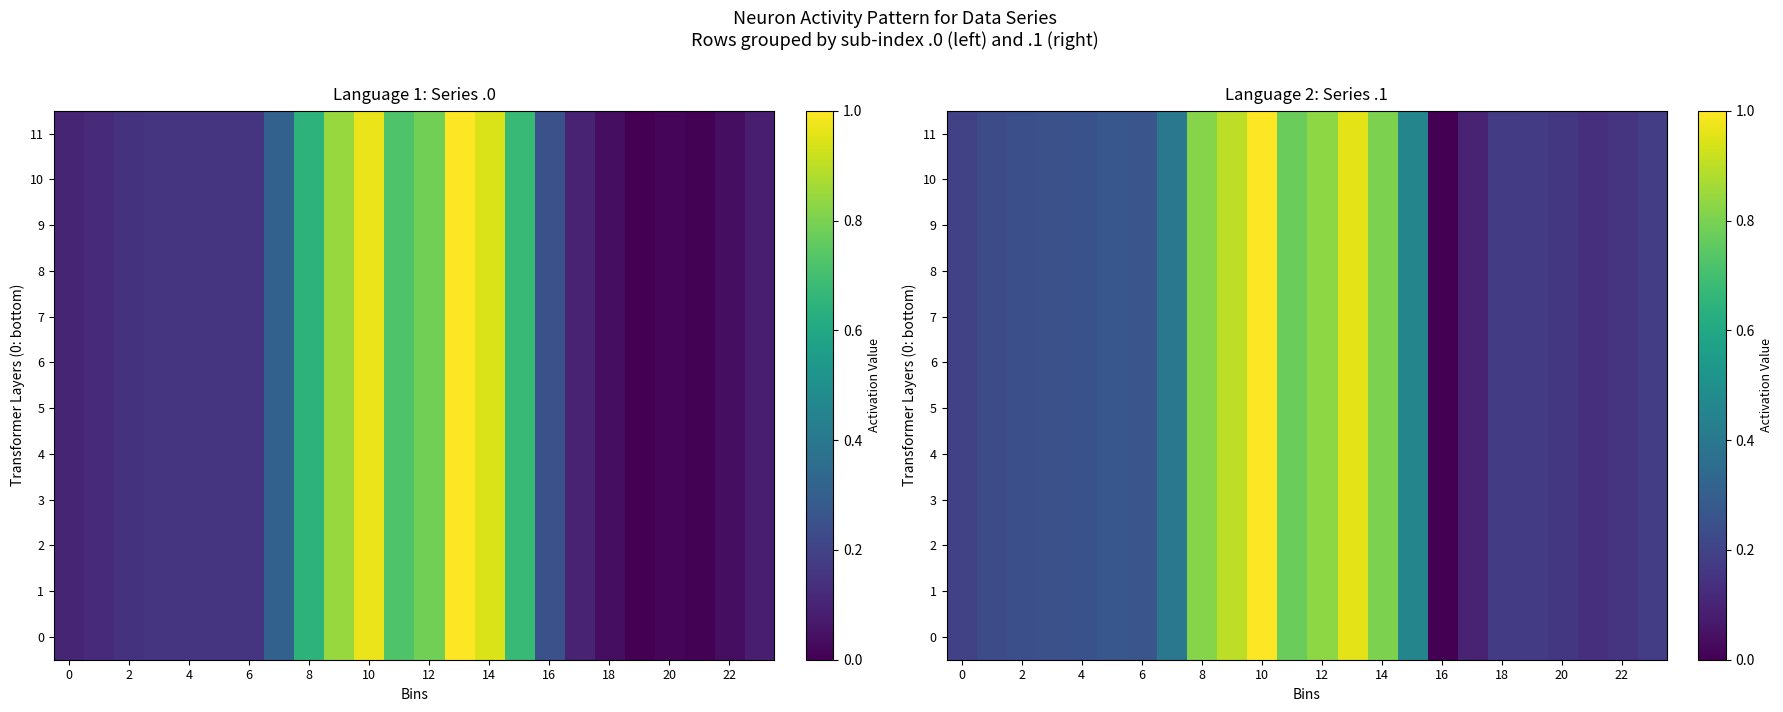

Which category has the lowest value in the 9 series?

16